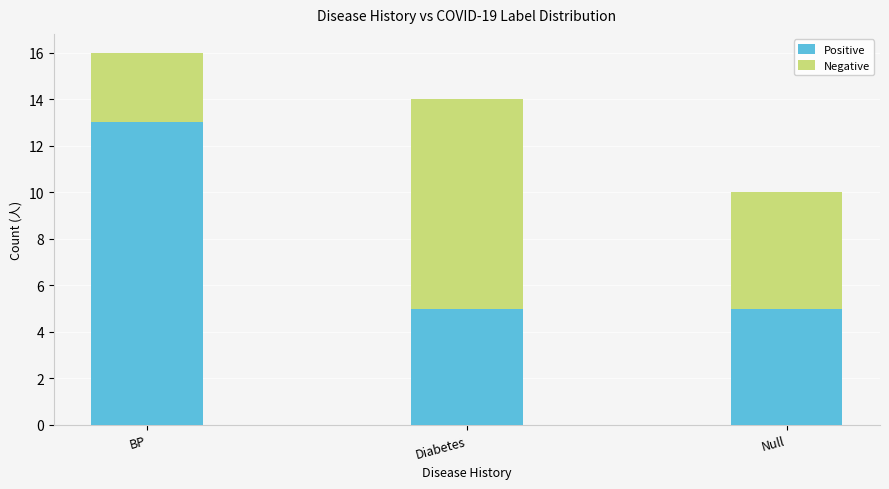

What is the difference between the maximum and second lowest values in the Positive series?

8